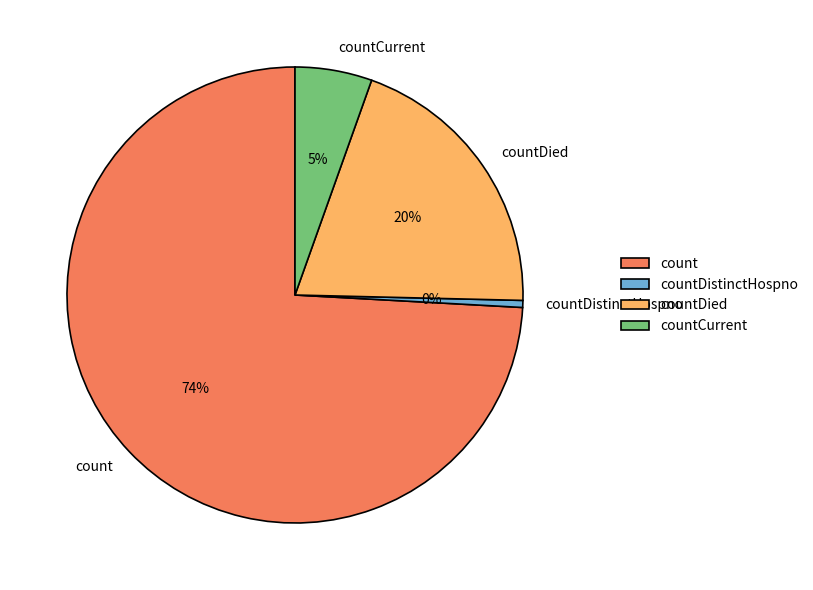

Rank the categories by value from highest to lowest.

count, countDied, countCurrent, countDistinctHospno